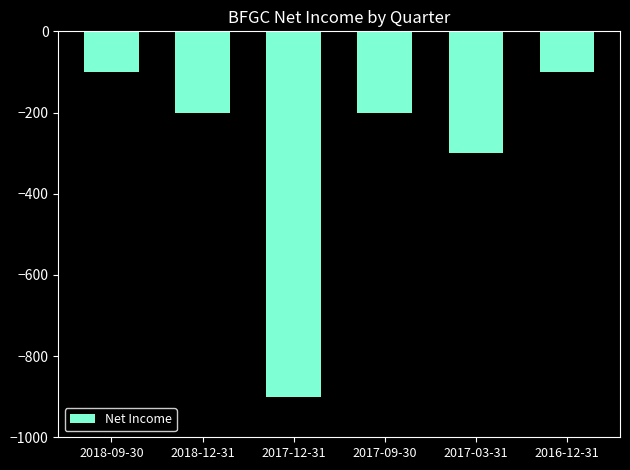

Is it true that the value at 2016-12-31 is -100?

True